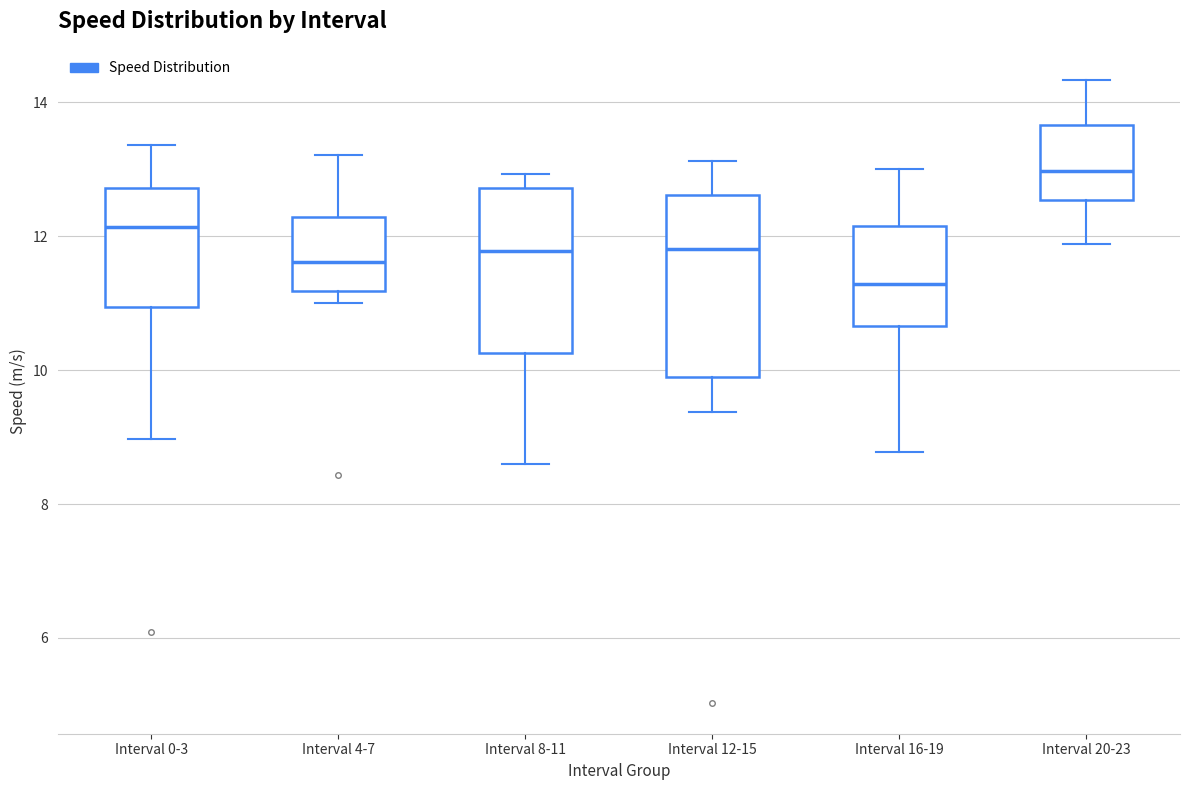

Which box's median line is the lowest?

Interval 16-19